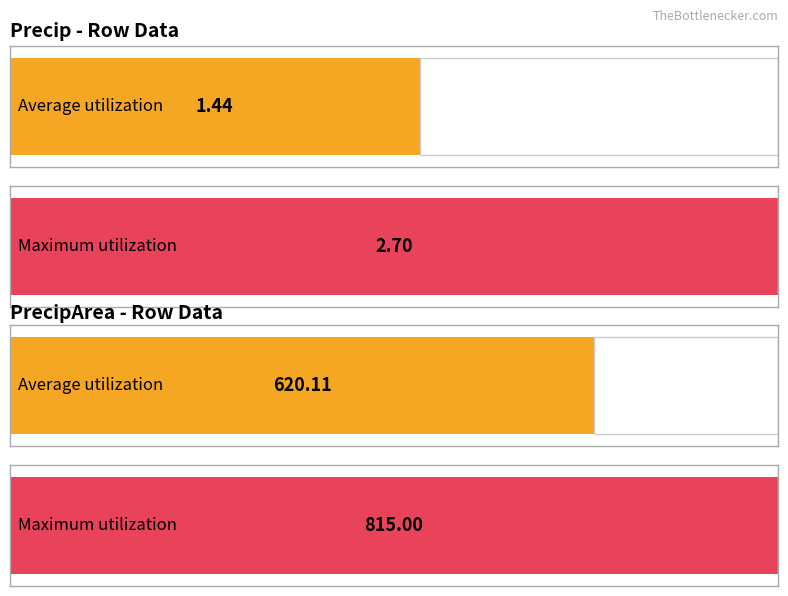

Which series has the widest spread of values?

precipArea